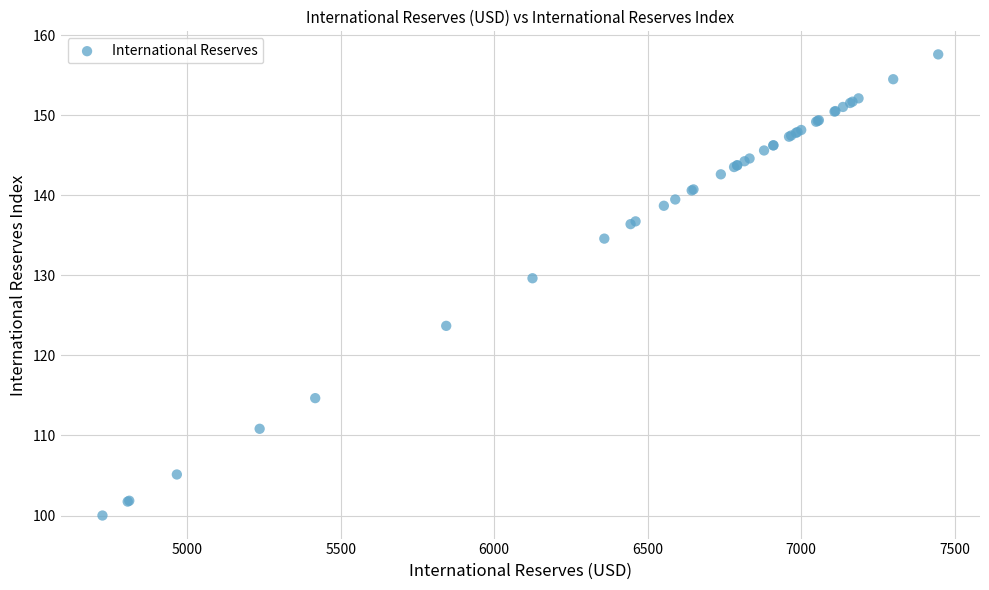

What Y value in the scatter plot is closest to 128?

129.6